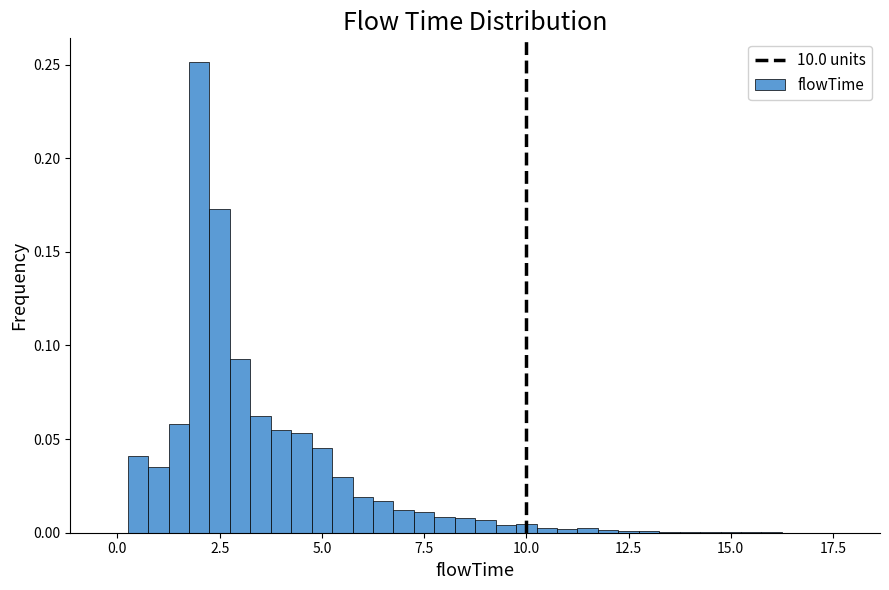

Around what value on the x-axis is the tallest bar? Give the approximate position of its centre, as read against the axis.

2.0